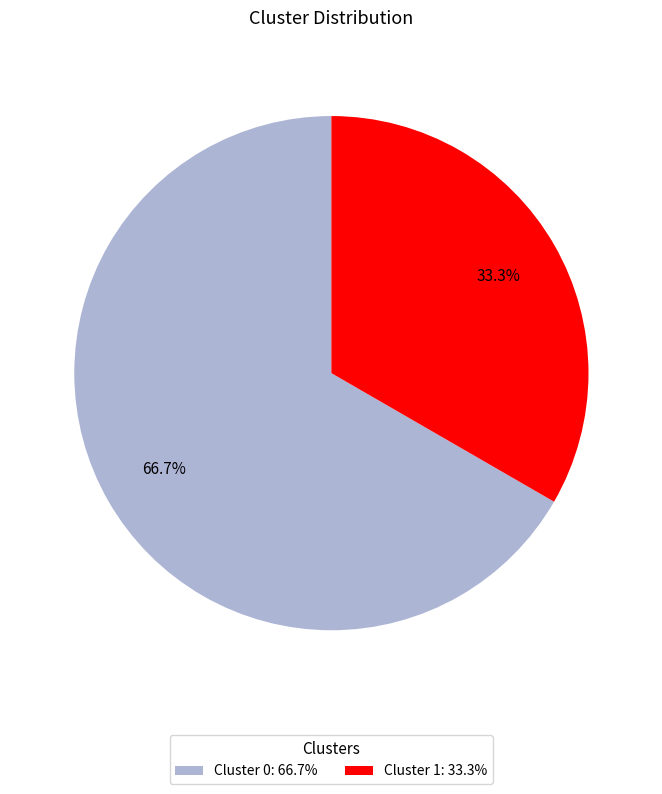

To the nearest percent, what is the difference between the largest and smallest slice percentages?

33%